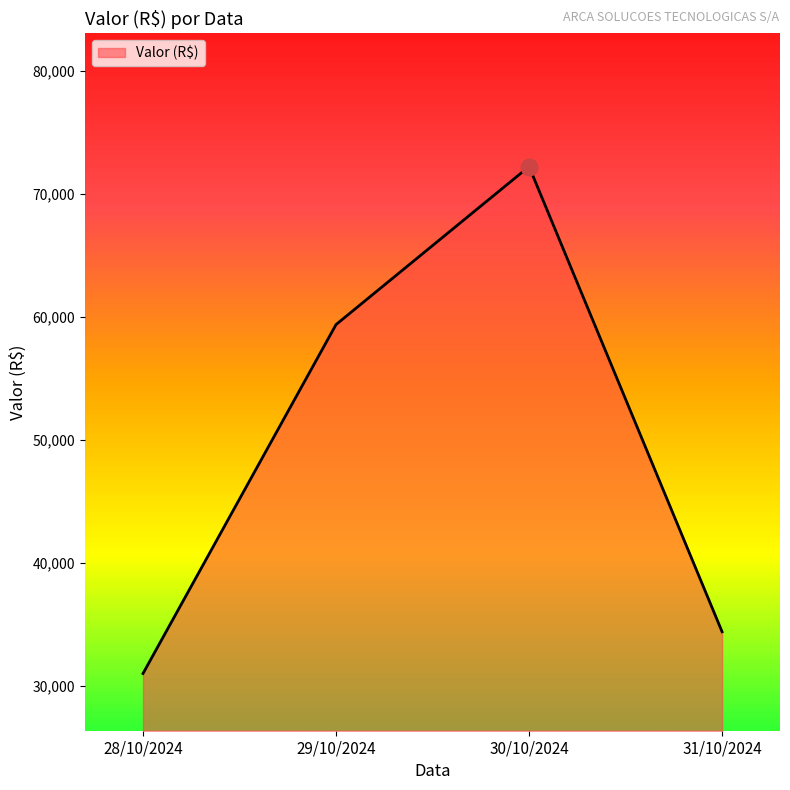

Read the value at 30/10/2024.

72234.5